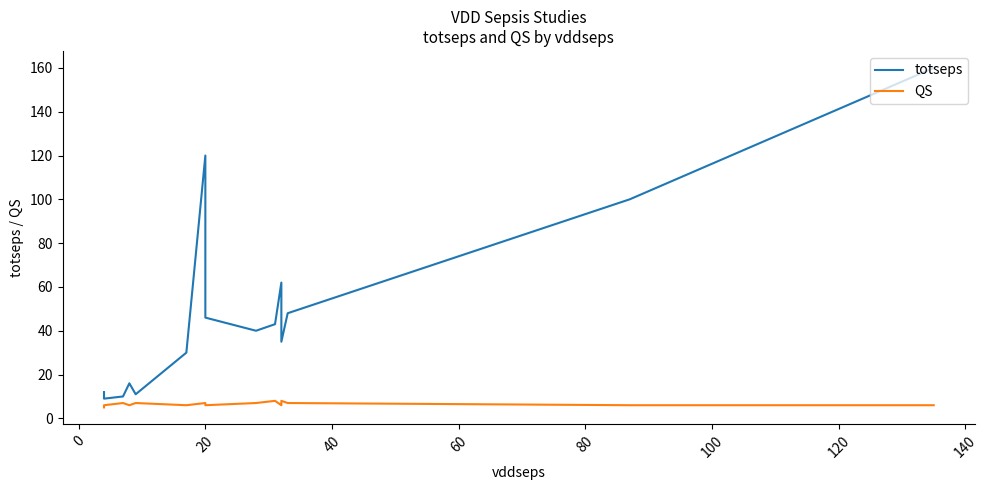

True or false: totseps and QS intersect in this chart.

False